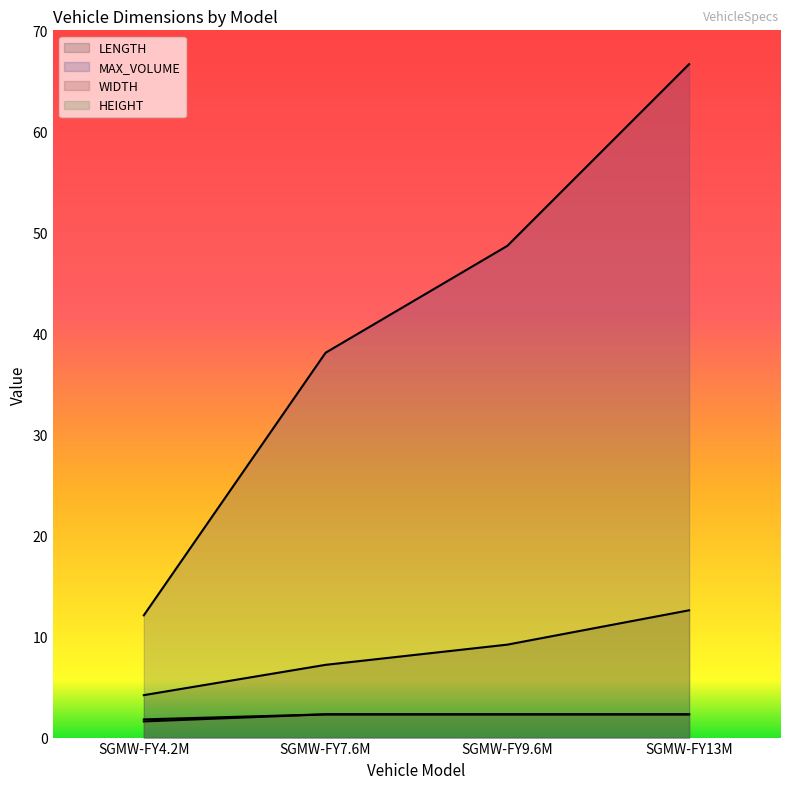

What is the spread (max minus min) of values at SGMW-FY4.2M?

10.5